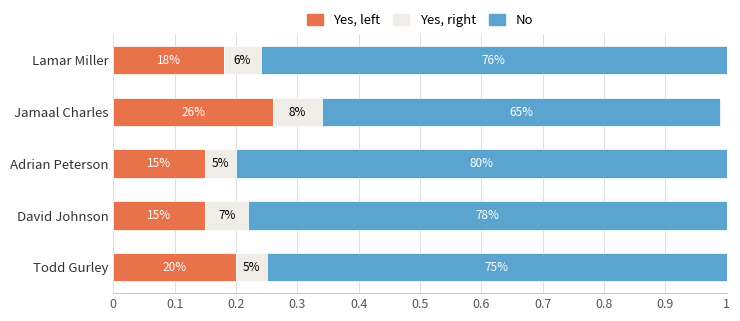

What are all the series names shown in the legend?

Yes, left, Yes, right, No